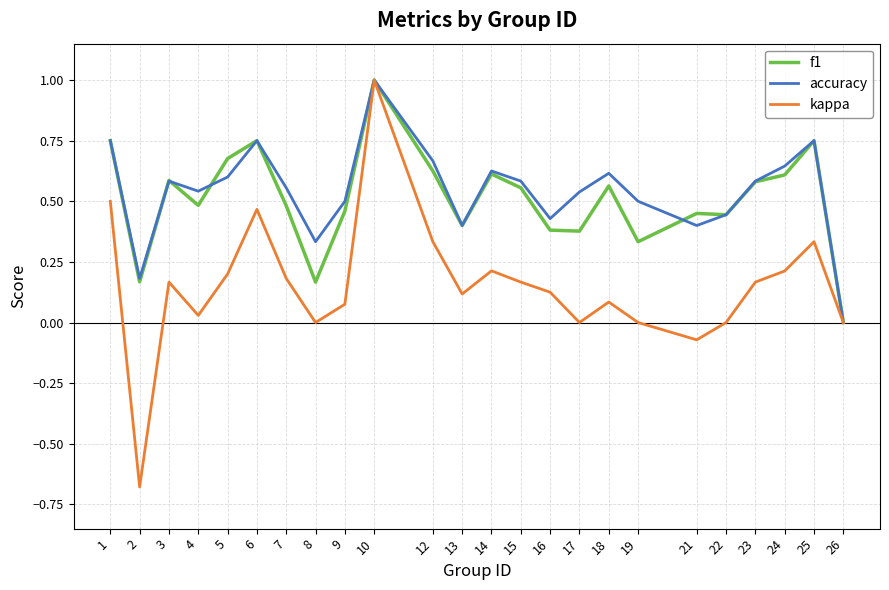

Which series changed the most between 10 and 25?

kappa